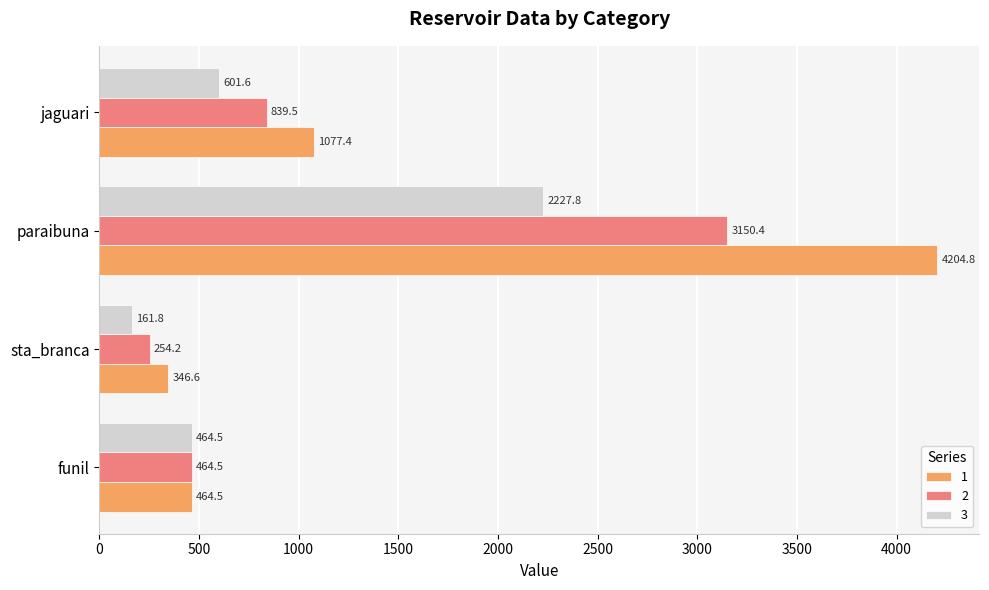

What is the spread (max minus min) of values at paraibuna?

1977.0